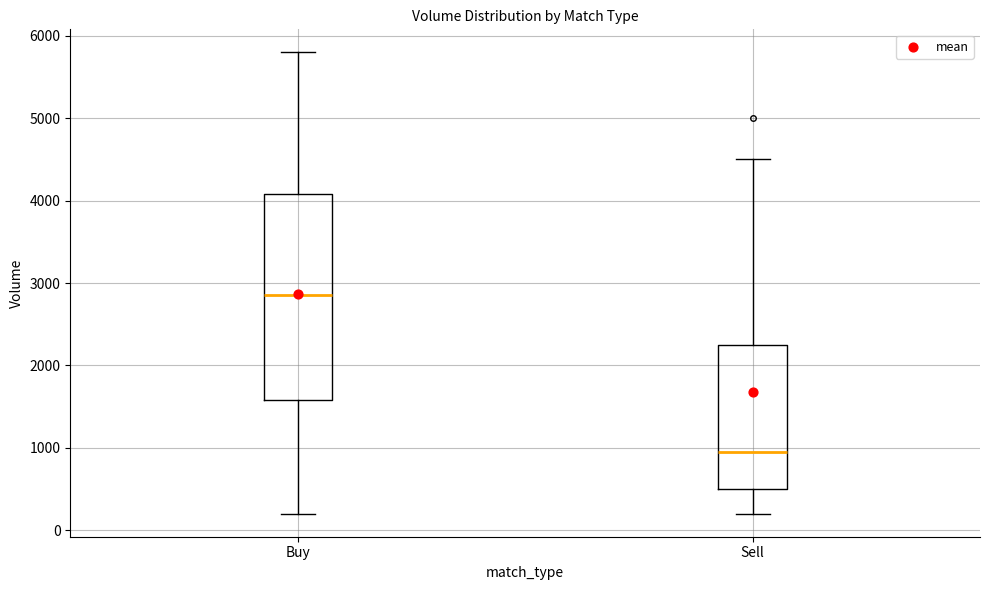

Which box is the tallest, from its lower edge to its upper edge?

Buy